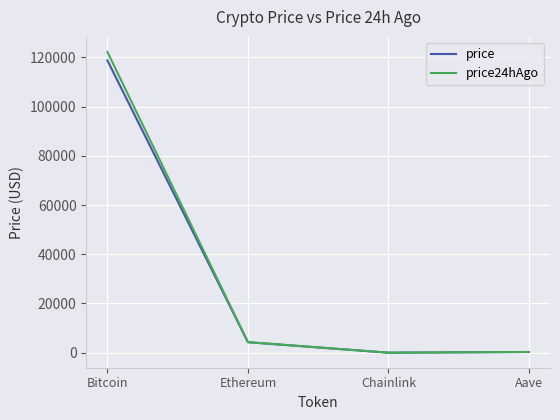

True or false: price24hAgo has a value of 211876.1 at Bitcoin.

False